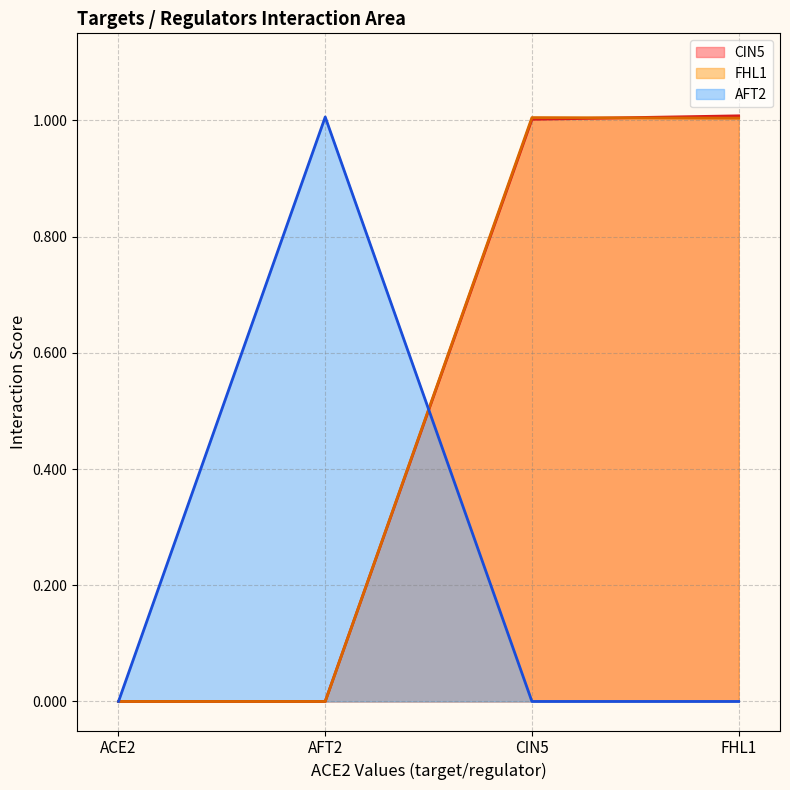

Which label corresponds to the smallest value in the chart?

ACE2